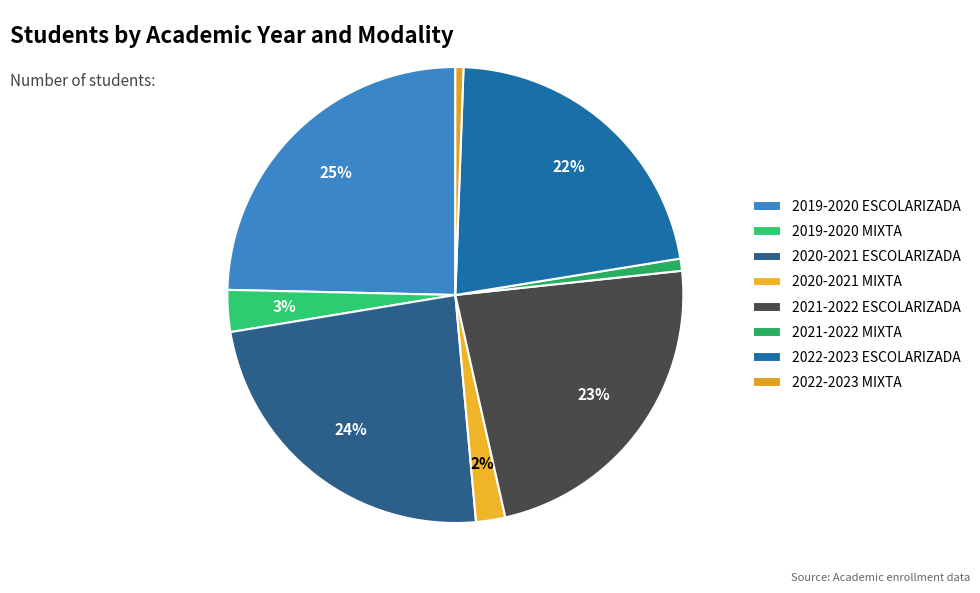

To the nearest percent, what portion does 2022-2023 ESCOLARIZADA represent?

22%